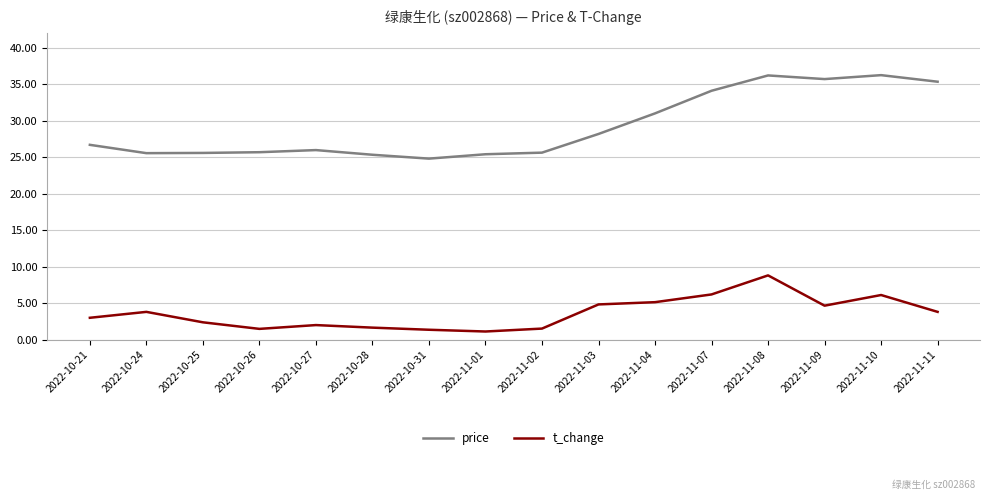

What is the sum of all price values?

467.4